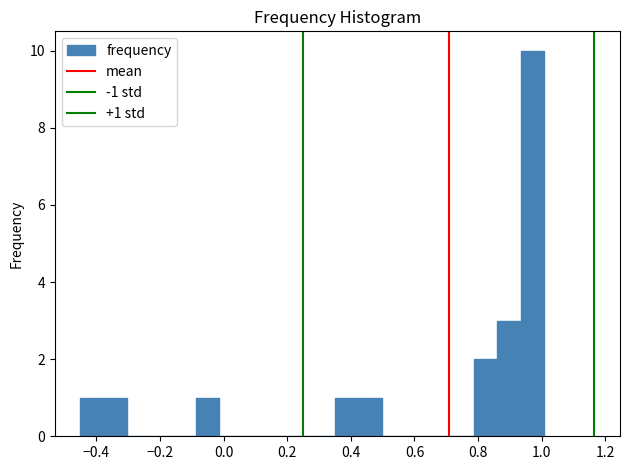

Read against the x-axis, roughly where is the centre of the tallest bar?

0.96